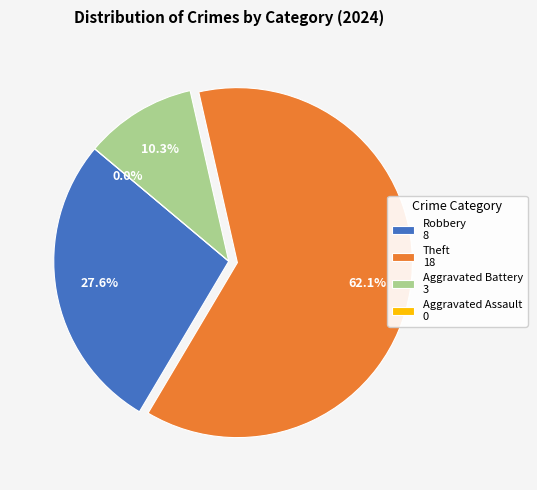

Count the number of slices in the pie.

4